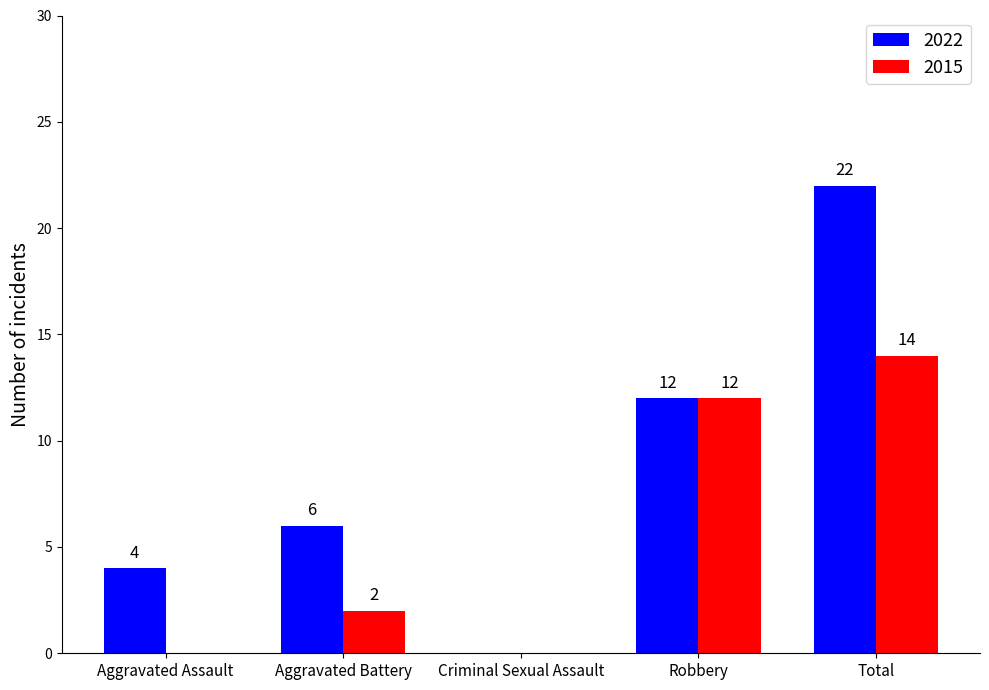

Reading left to right, extract all data points from this chart.

2022: Aggravated Assault=4	Aggravated Battery=6	Criminal Sexual Assault=0	Robbery=12	Total=22
2015: Aggravated Assault=0	Aggravated Battery=2	Criminal Sexual Assault=0	Robbery=12	Total=14